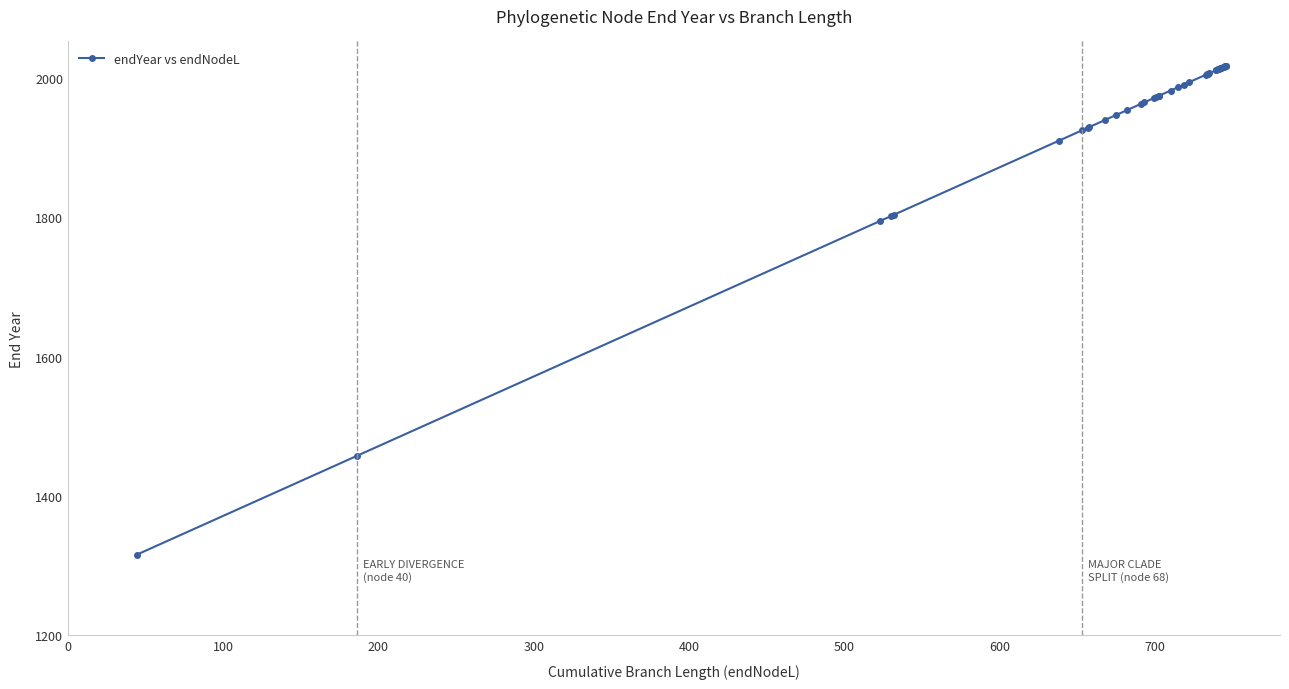

What is the smallest value displayed?

1315.6